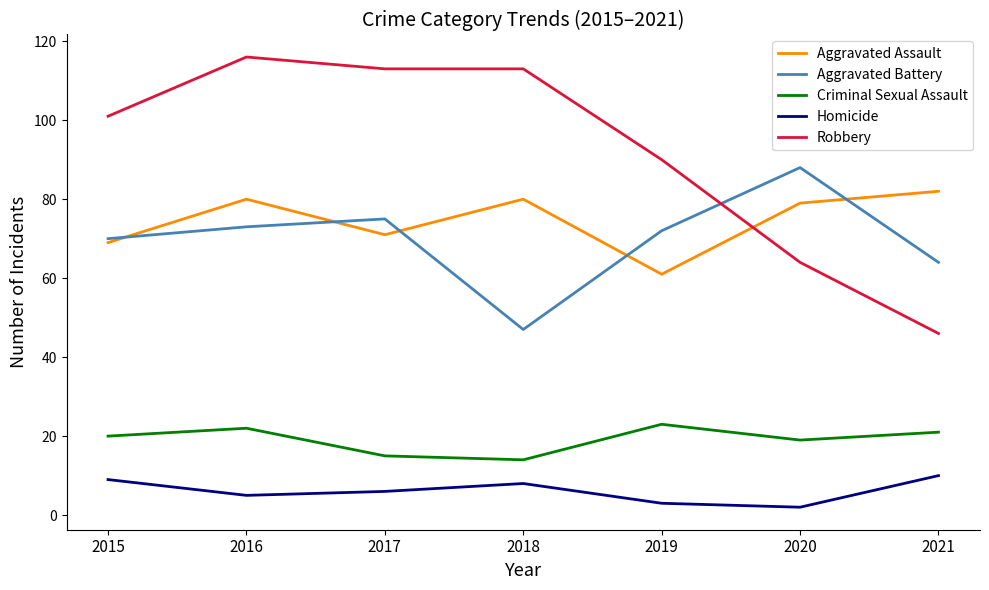

At which label does Homicide first exceed 6?

2015